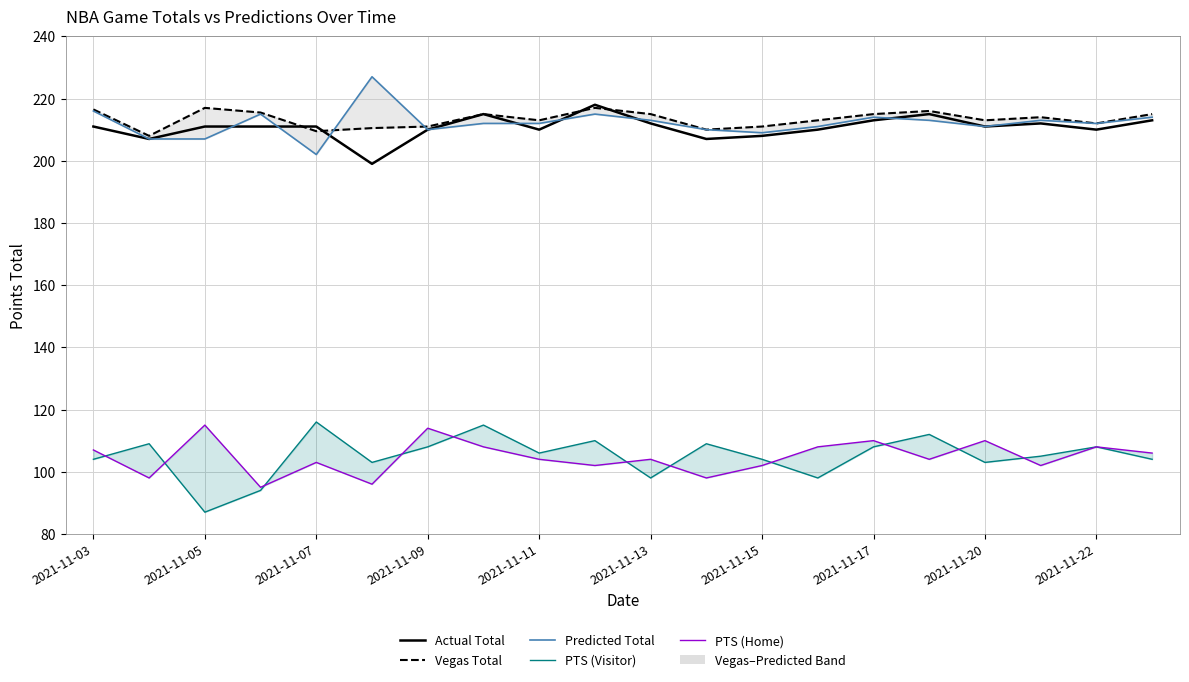

What is the value of the PTS (Visitor) point at the 6th from the left?

103.0